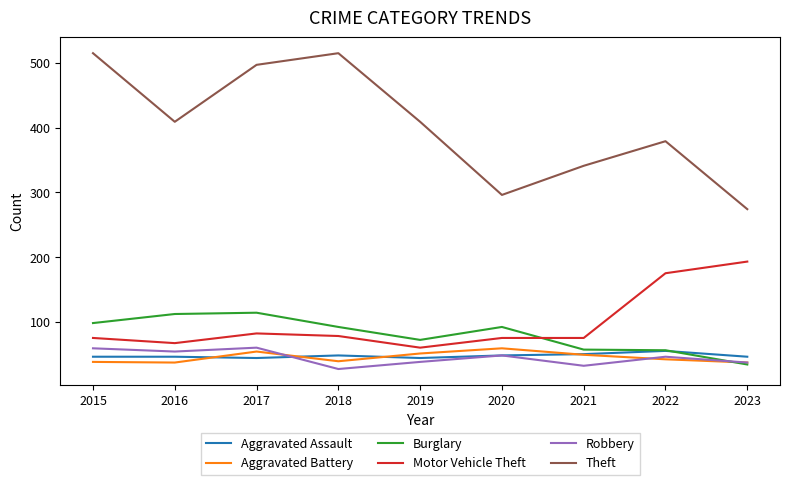

Is the value of Aggravated Assault at 2015 greater than the value of Theft at 2023?

No